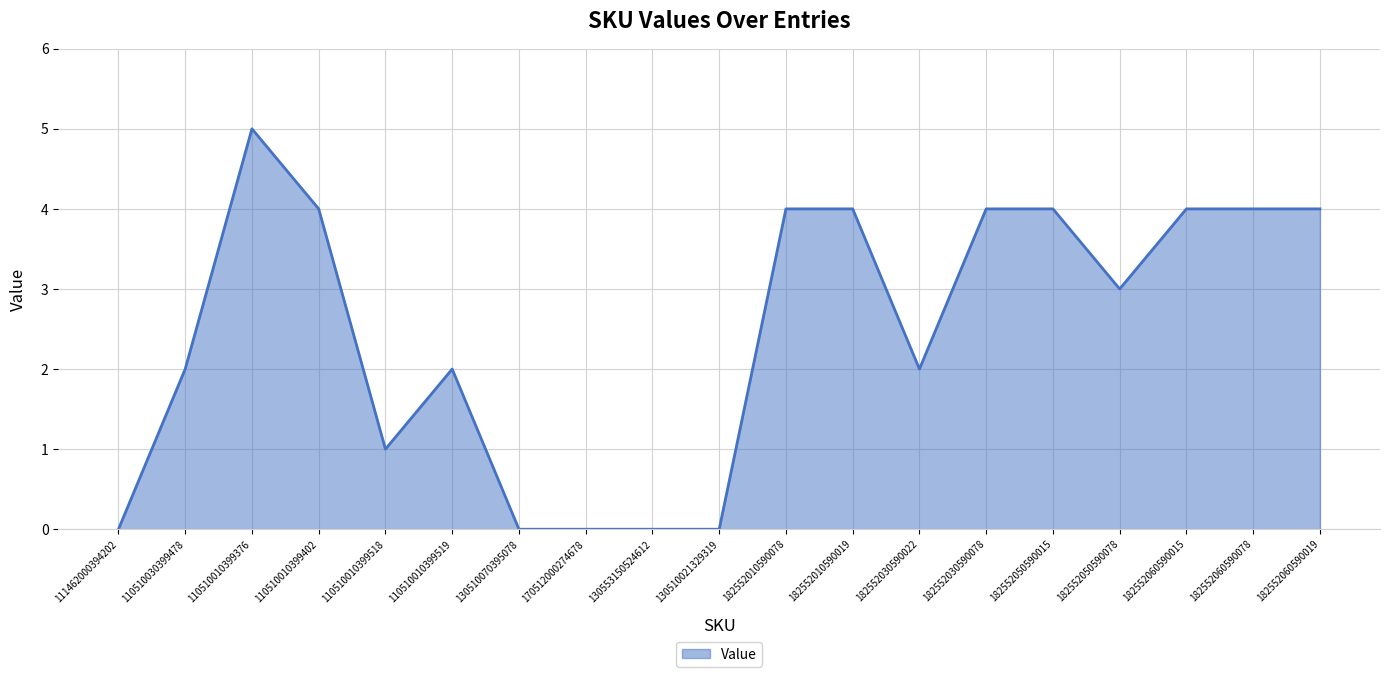

The chart shows a value of 3 at 110510010399402. True or false?

False